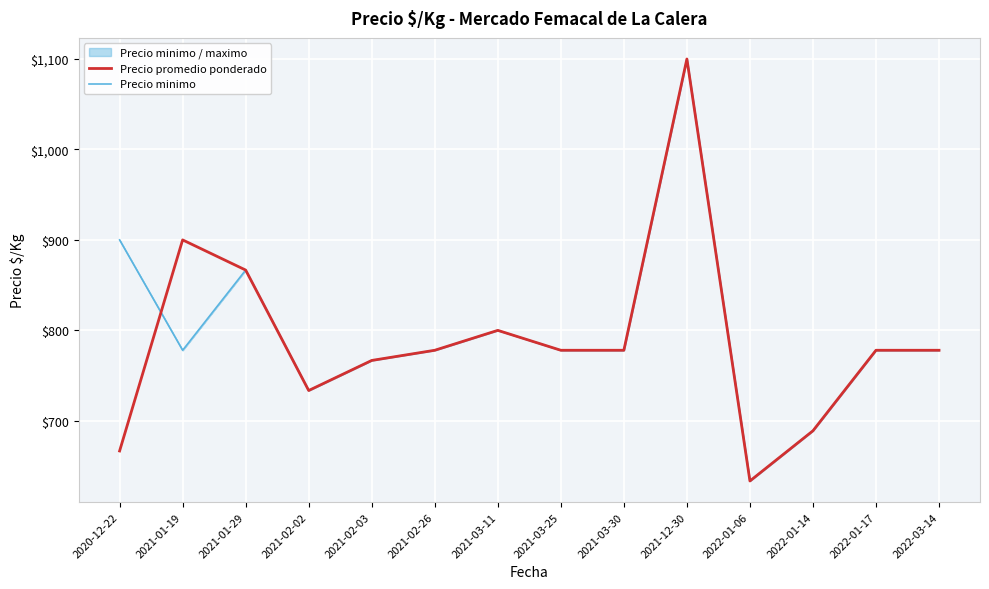

What is the difference between the maximum and minimum values in the Precio promedio ponderado series?

466.5